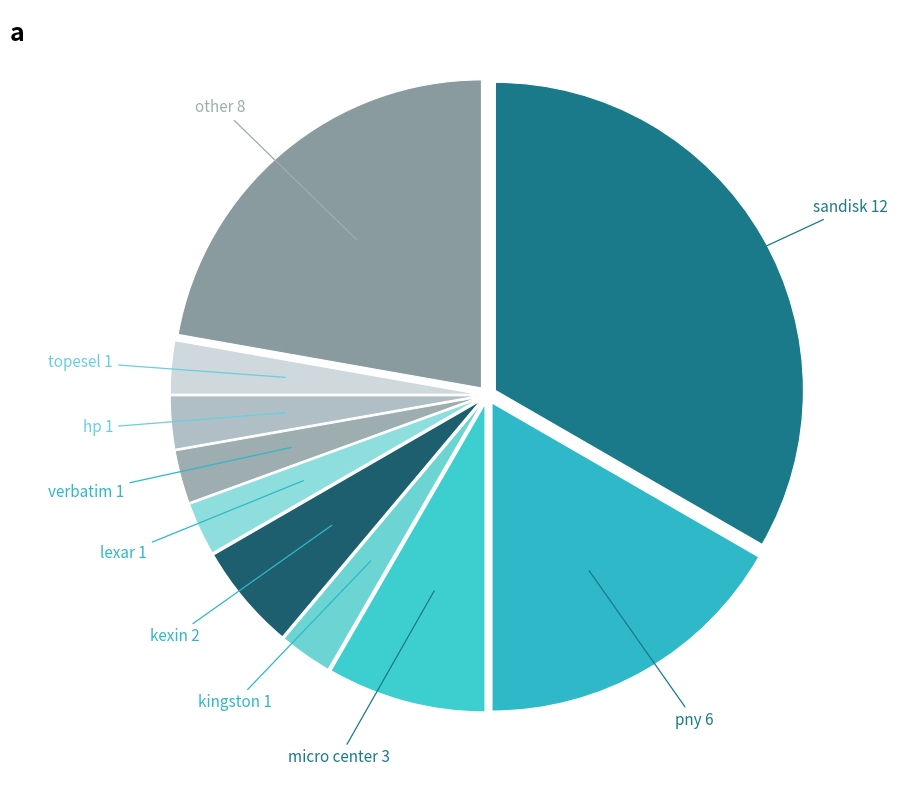

Do kexin and sandisk together represent more than half of the pie?

No